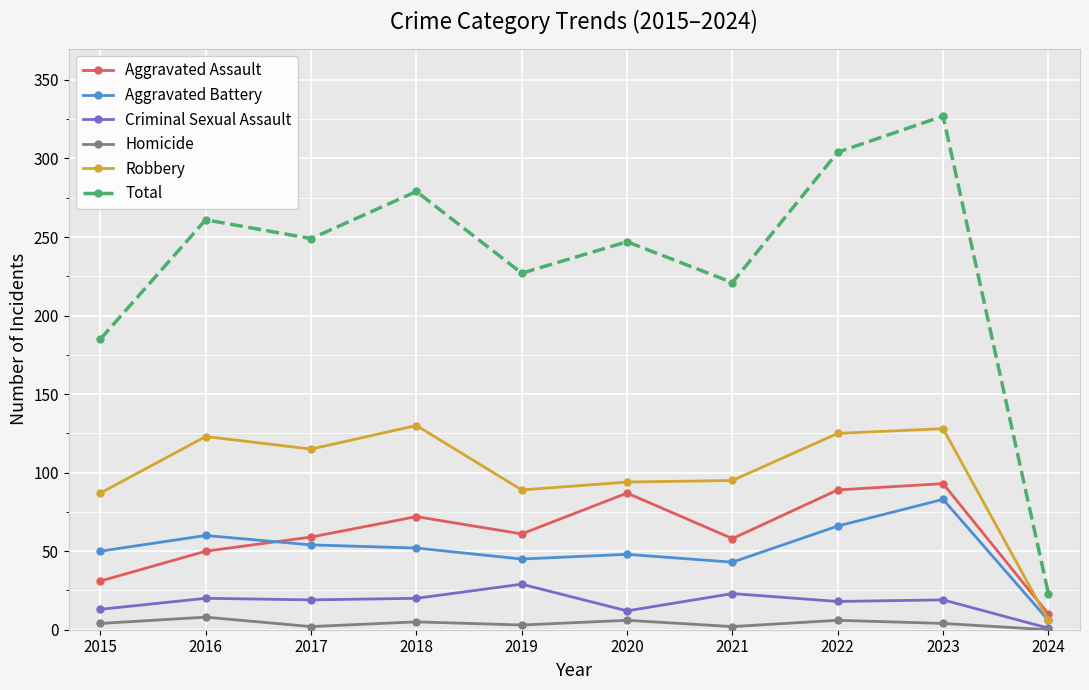

At which label does Robbery first exceed 115?

2016